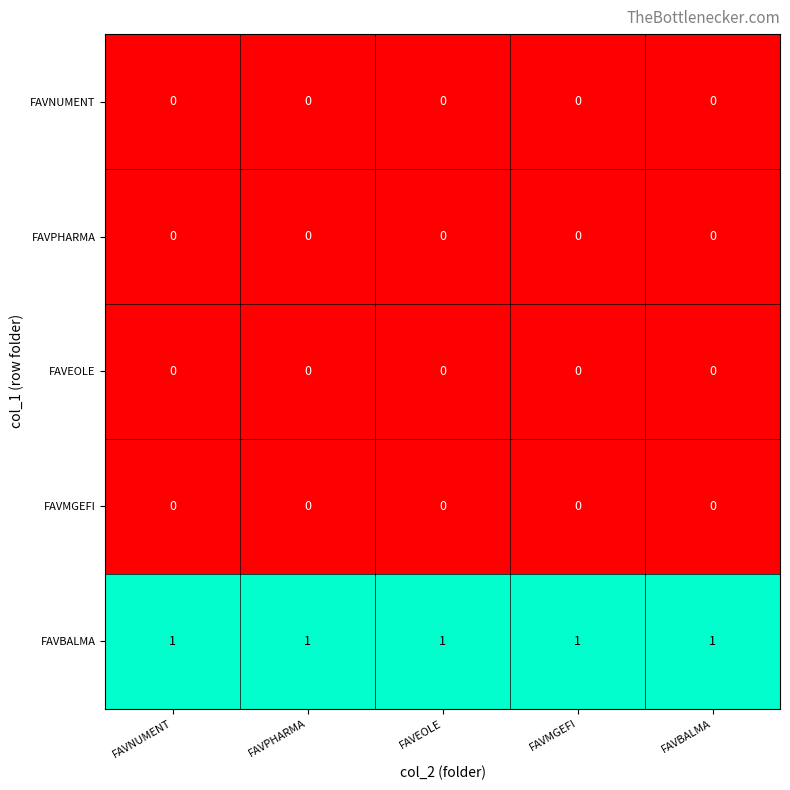

What is the total value across all series at FAVPHARMA?

1